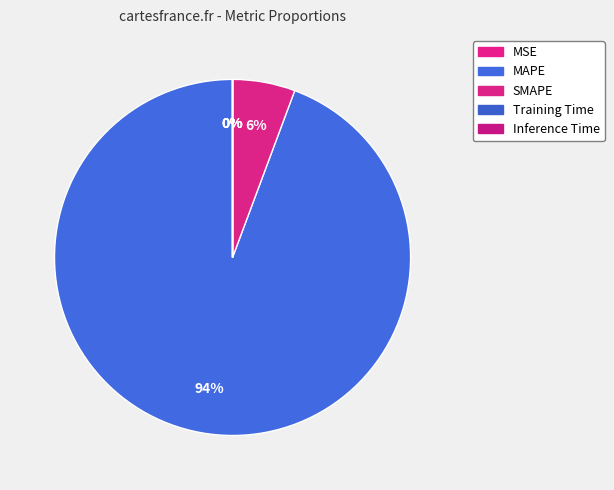

Rank the categories by value from lowest to highest.

Inference Time, Training Time, MSE, SMAPE, MAPE